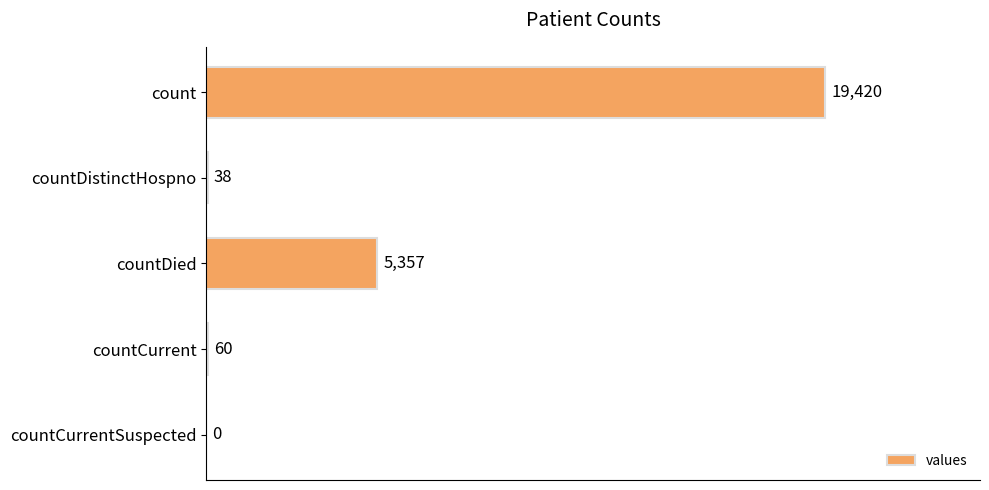

What is the sum of all values?

24875